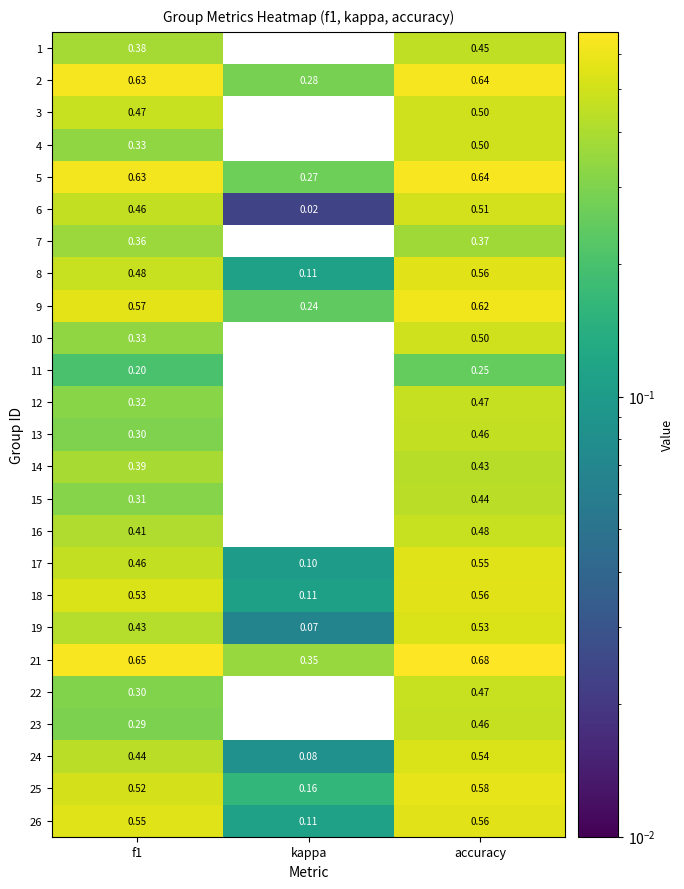

Which label corresponds to the smallest value in the chart?

kappa